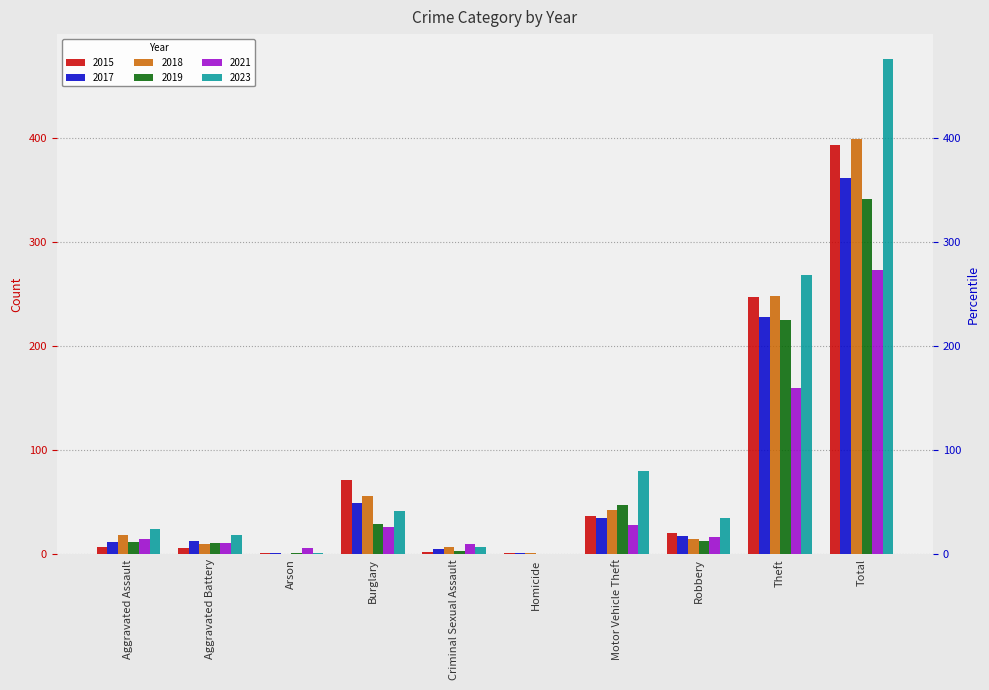

Where does the 2018 series first go above 19?

Burglary